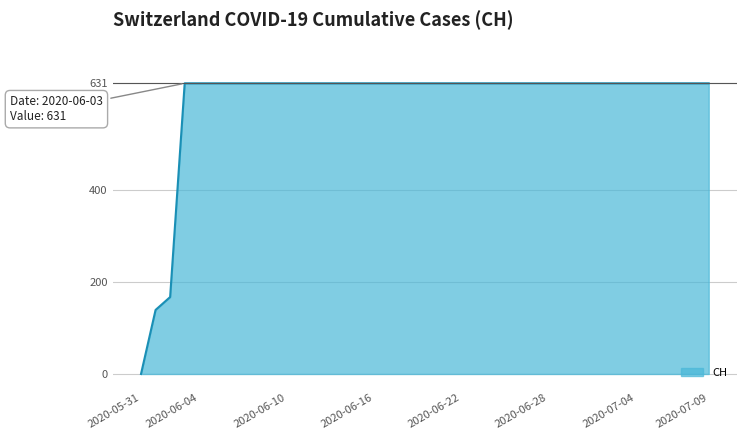

Does the chart have visible grid lines?

Yes